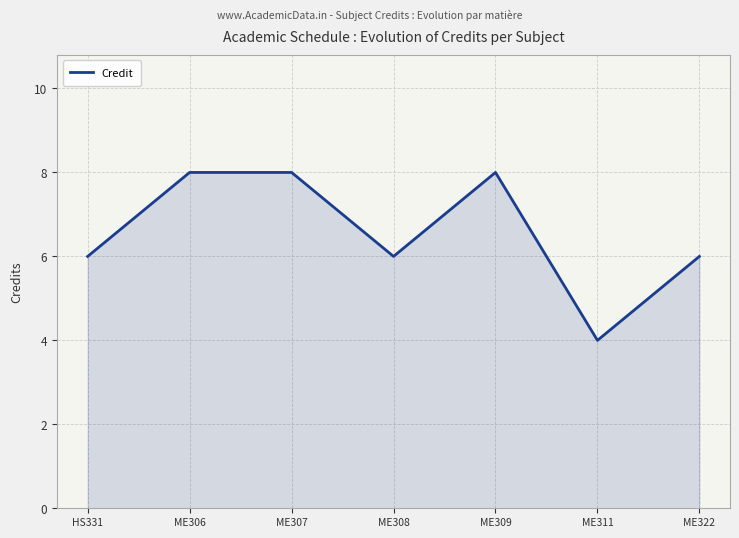

What position from the left is ME322?

7